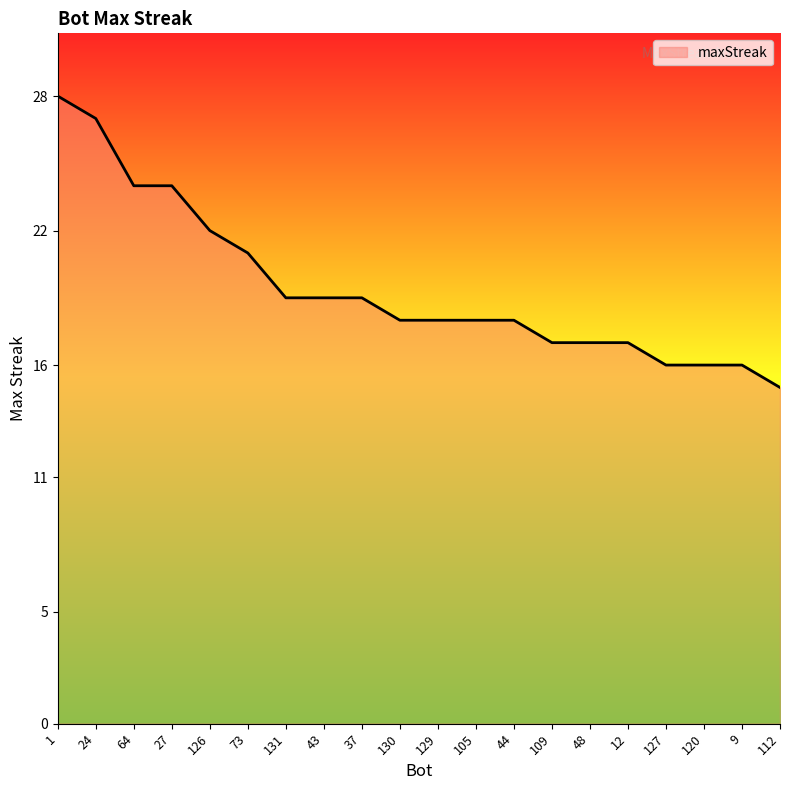

The chart shows a value of 30 at 109. True or false?

False